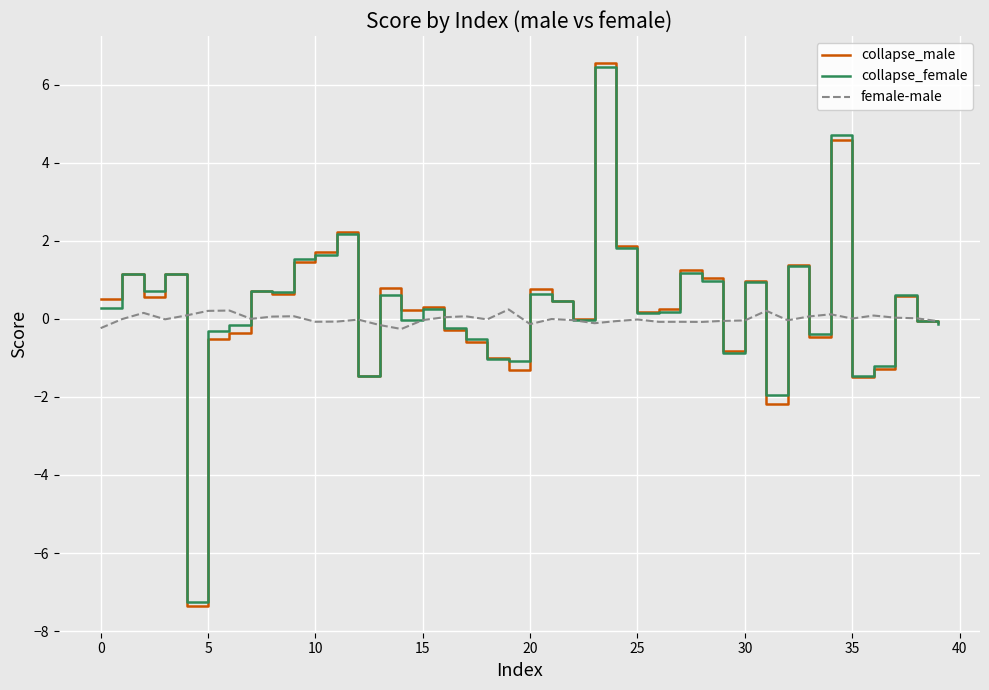

What is the lowest value of the female-male series?

-0.3